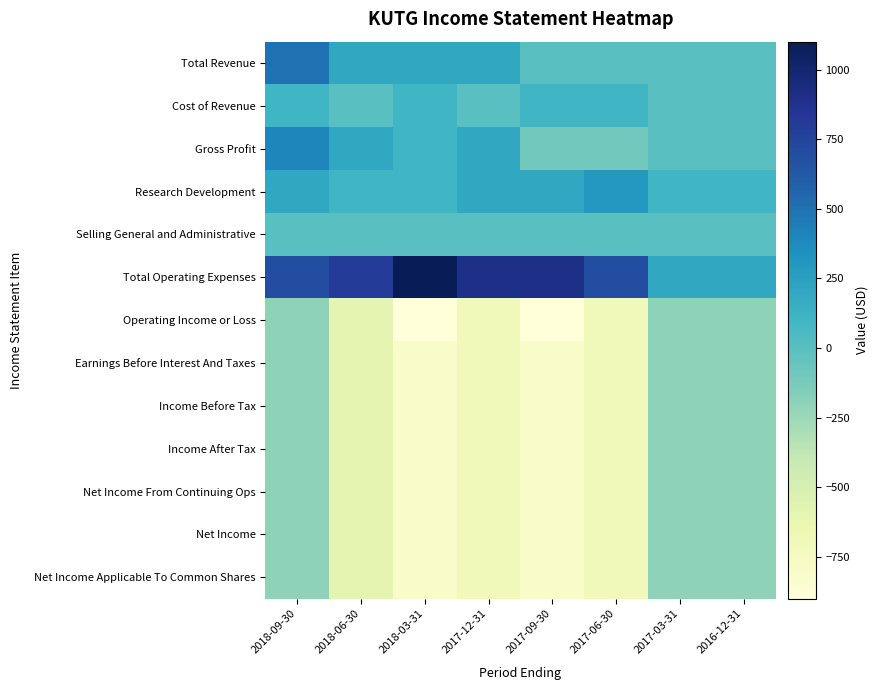

At which category is the sum across all series the highest?

2018-09-30